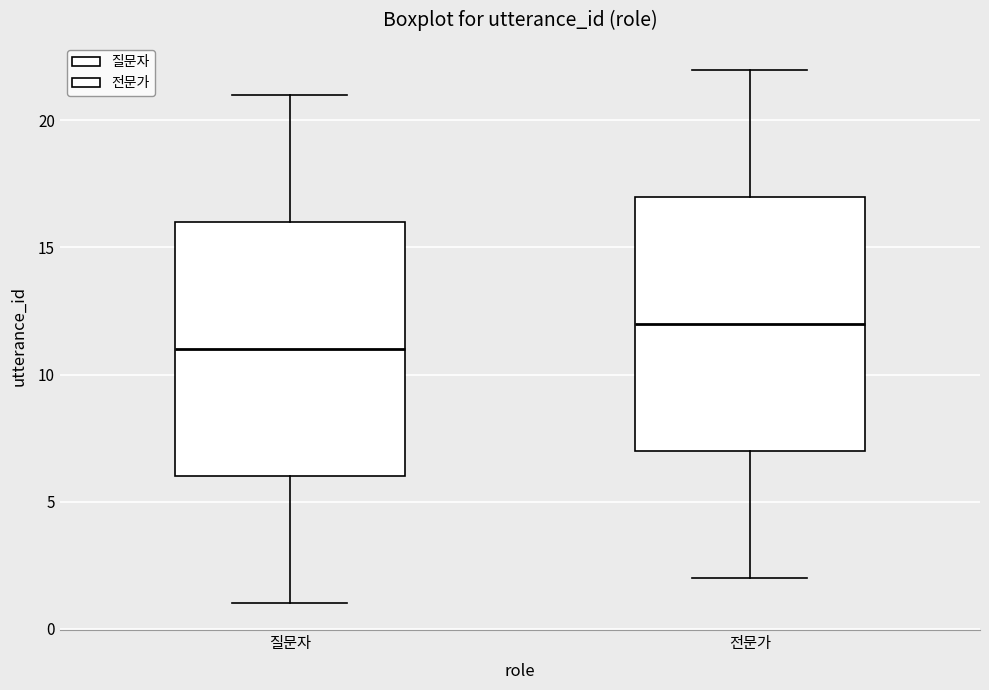

Reading left to right, transcribe this box plot: for each box, give where its median line is, the range the box spans, and where its two whiskers end, as read against the y-axis. The values are not printed on the chart, so give them approximately, as read against the axis.

질문자: median 11, box 6 to 16, whiskers 1 to 21
전문가: median 12, box 7 to 17, whiskers 2 to 22